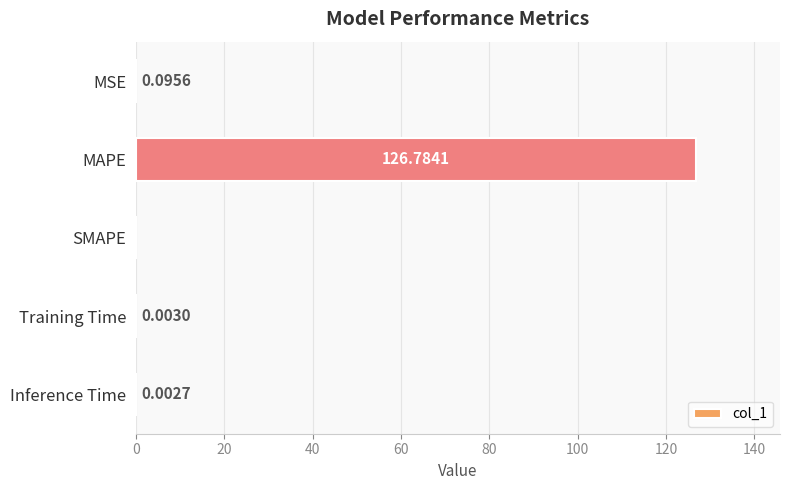

Where is the data nearest to the value 63?

MSE